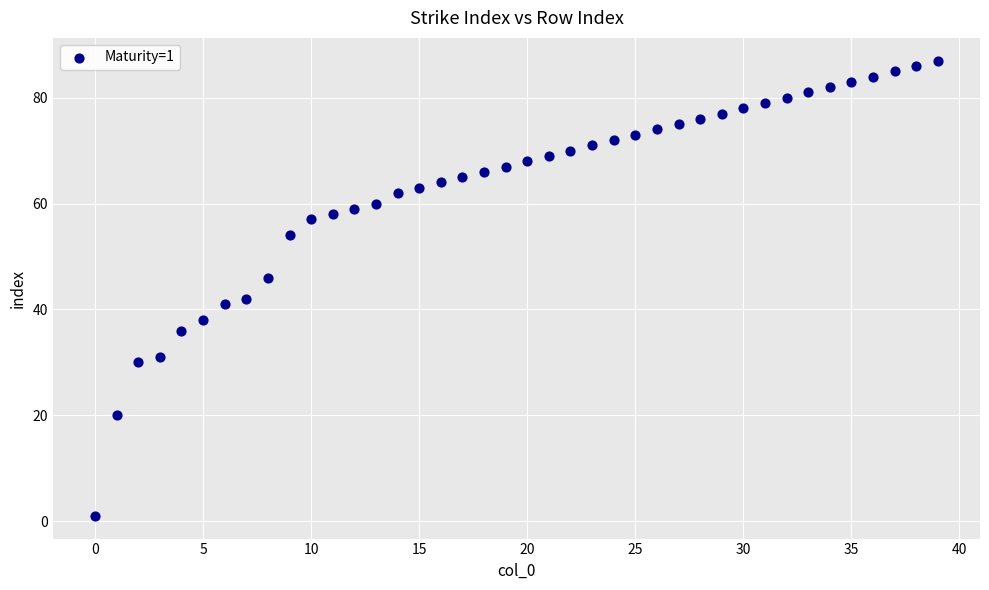

What is the range of Y values (max minus min)?

86